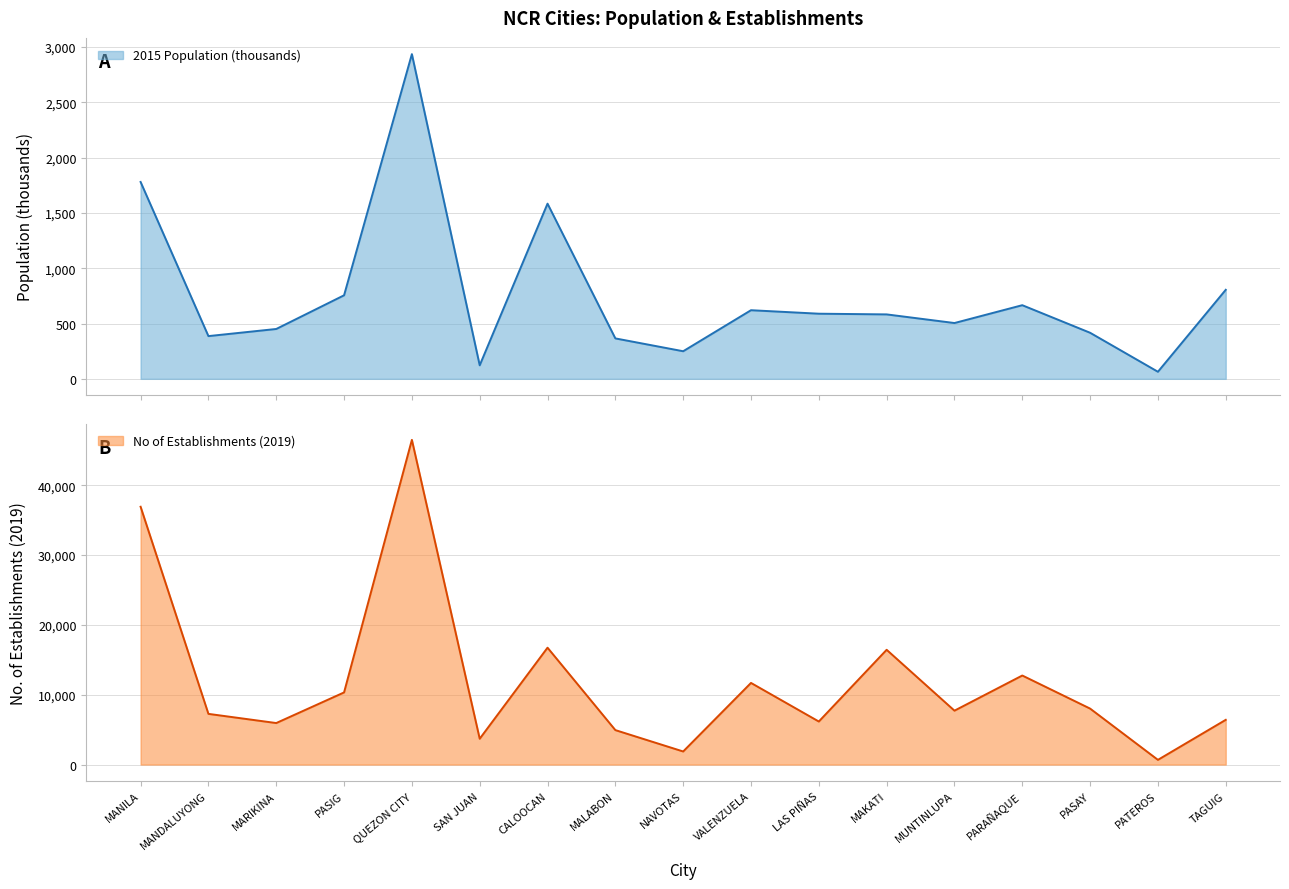

What is the label of the 5th point from the right?

MUNTINLUPA